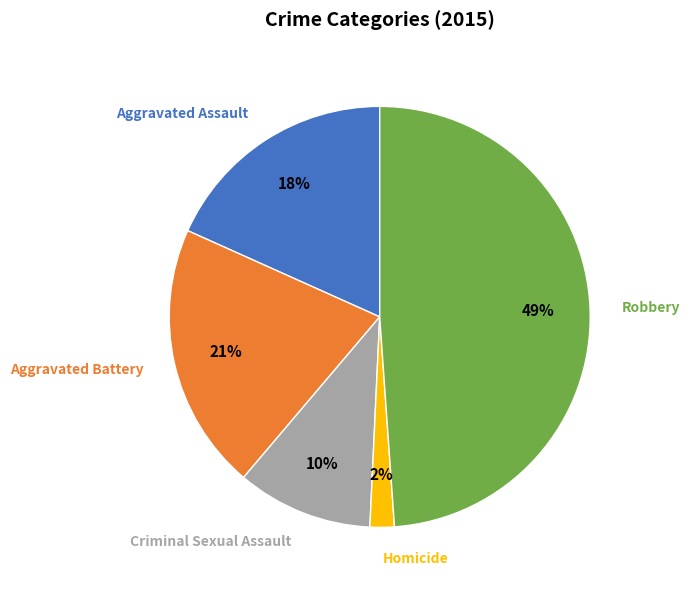

Count the number of slices in the pie.

5